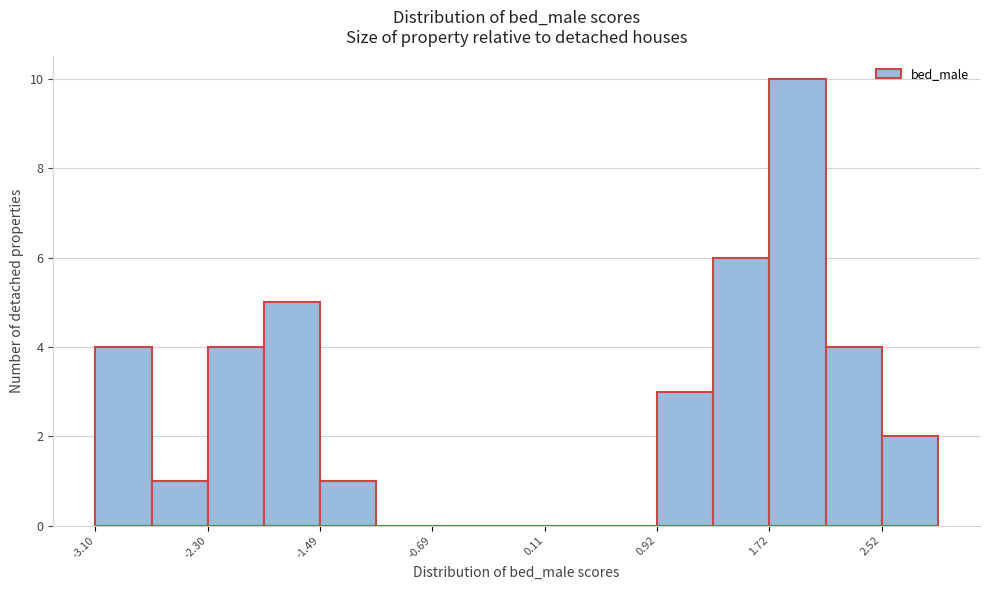

What is the height of the bar covering -3.1 to -2.7 on the x-axis? Neither the bar edges nor the heights are printed on the chart, so give them approximately, as read against the axes.

4